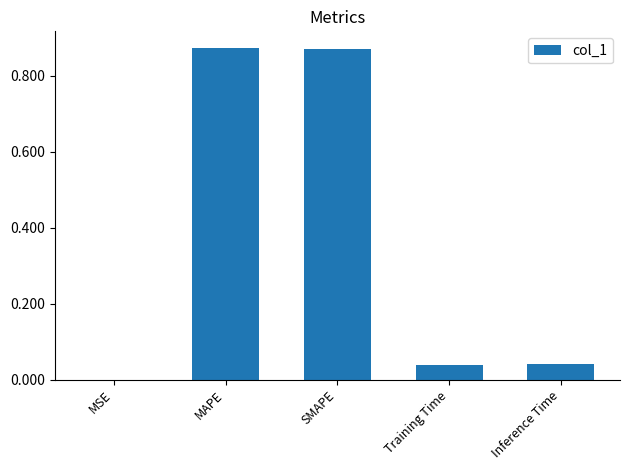

The value at MSE is 0.0. True or false?

True